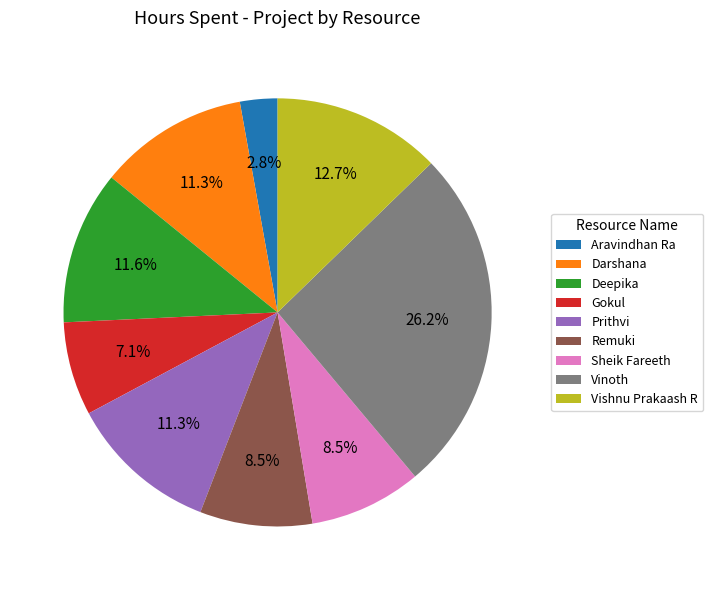

Does Deepika represent more than half of the total?

No